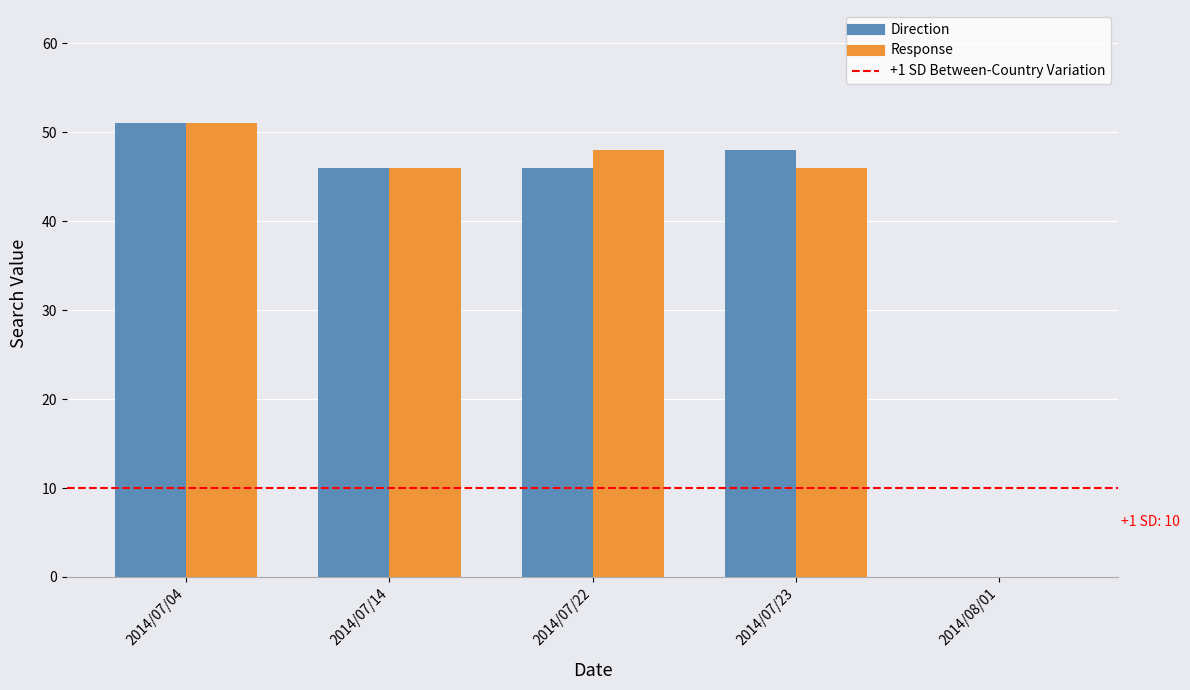

Is the value of Direction at 2014/08/01 greater than the value of Response at 2014/07/23?

No